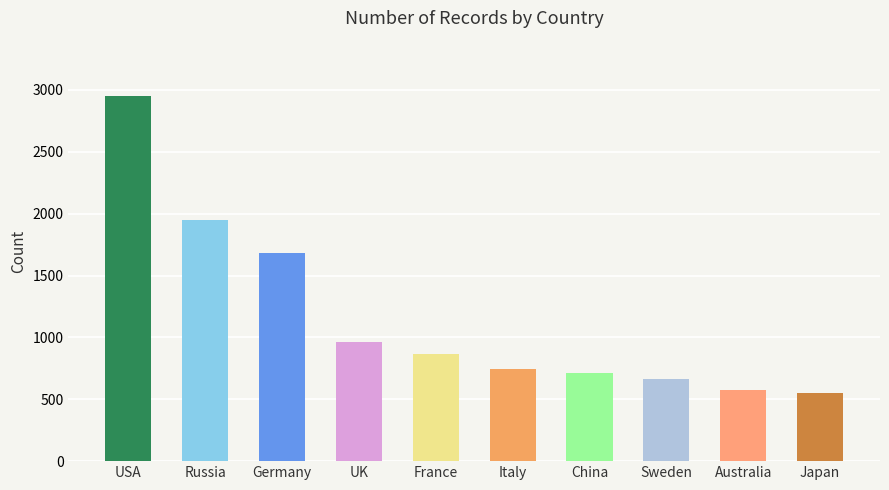

Approximately how many times larger is the value at France compared to China?

1.2